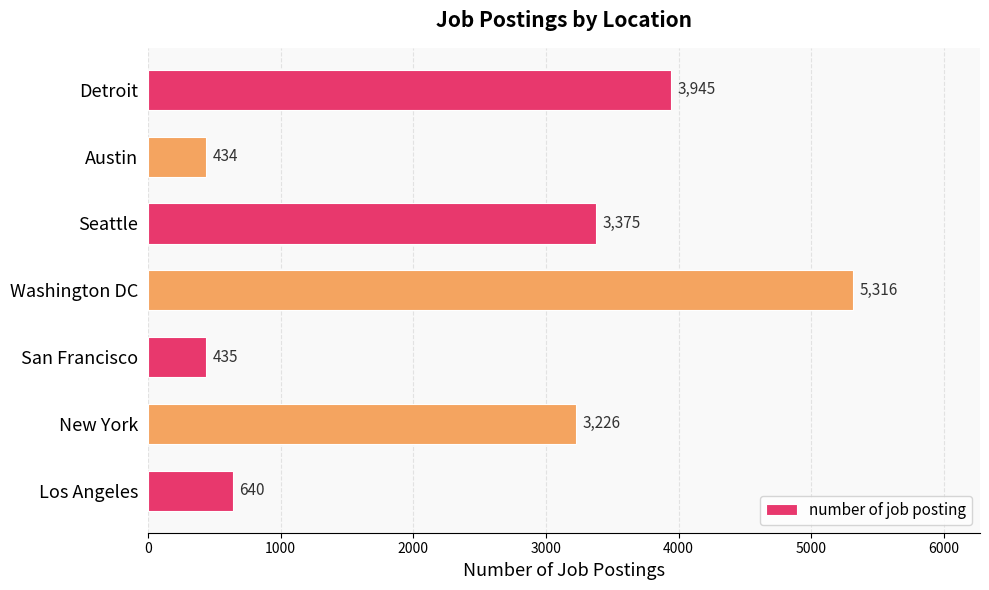

How many series are shown in this chart?

1